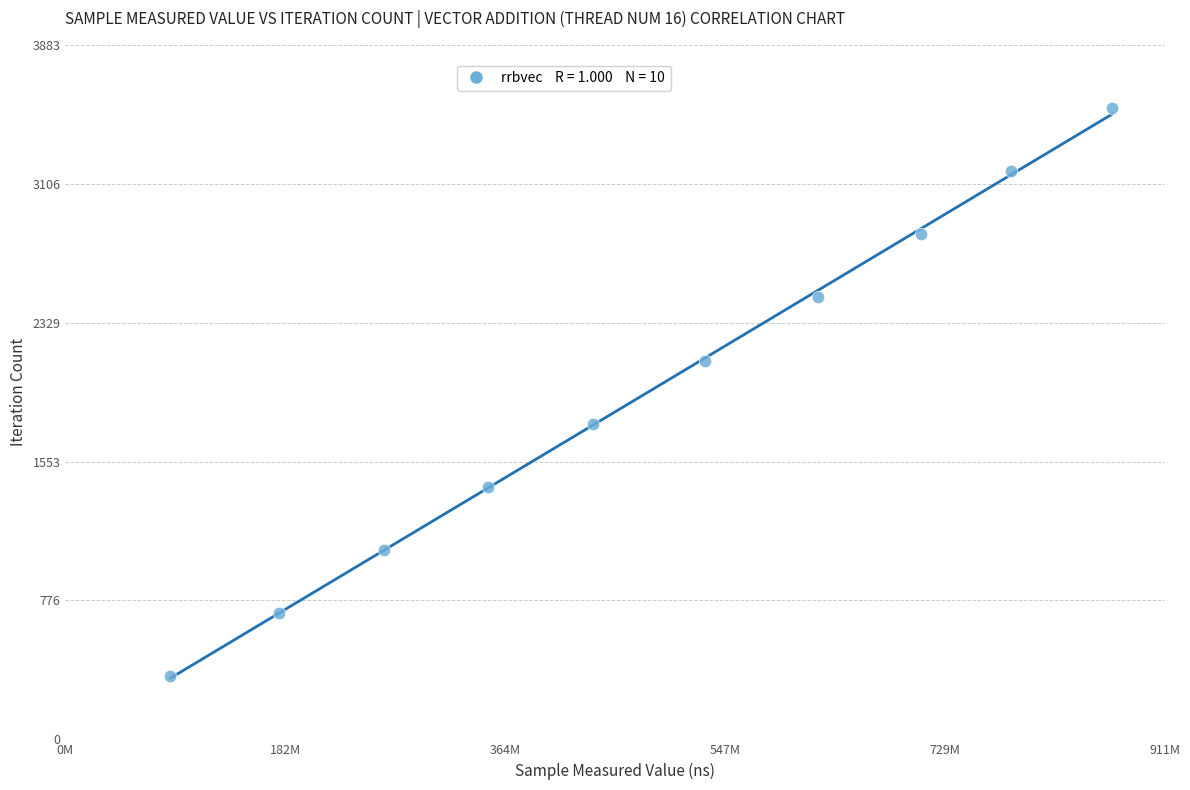

What is the range of X values (max minus min)?

780543283